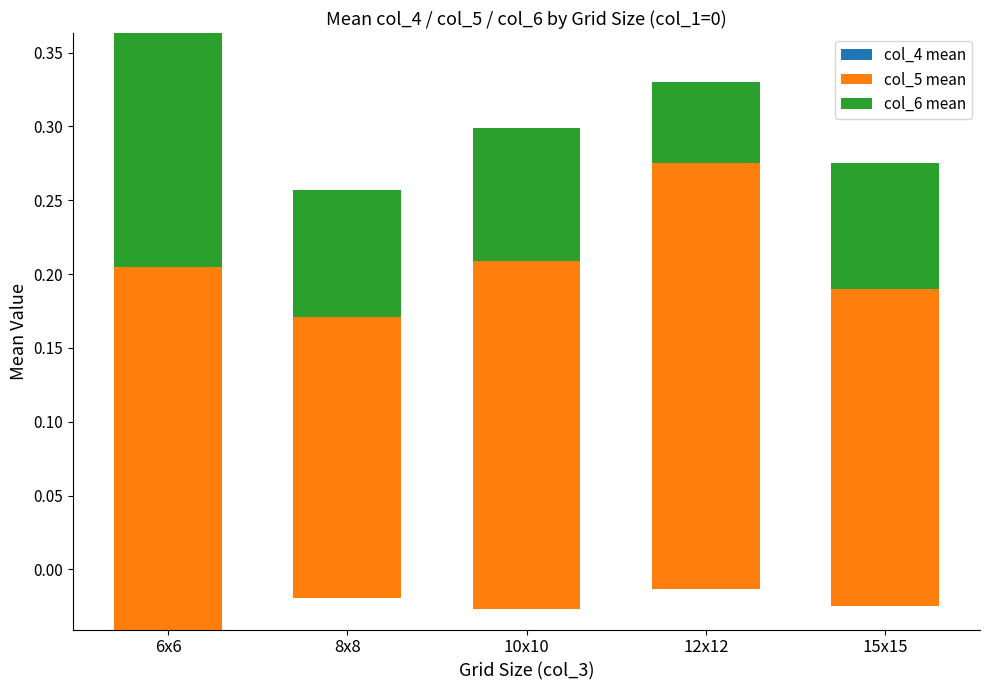

What is the difference between the maximum and second lowest values in the col_5 mean series?

0.1